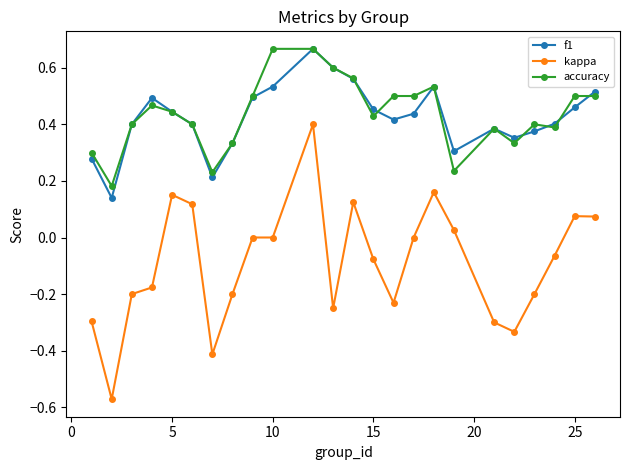

Is this an area chart (filled region under the line)?

No